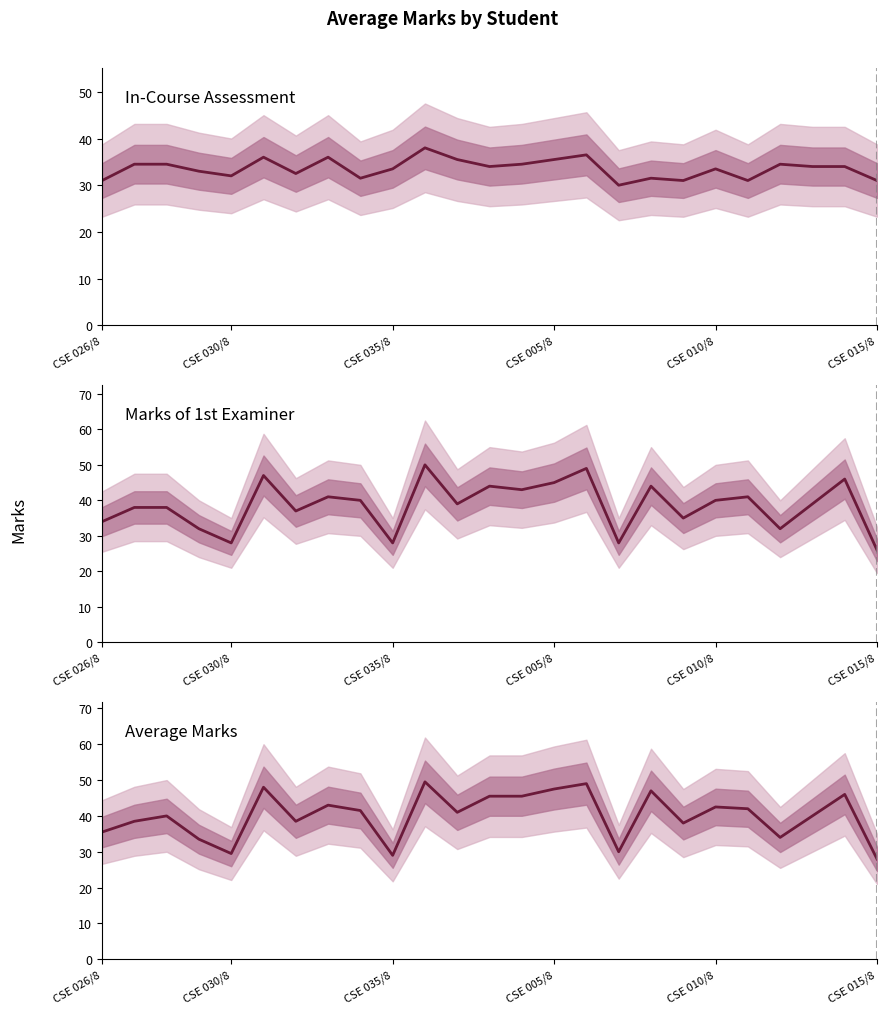

True or false: In-Course Assessment has more than 0 interior local peaks.

True